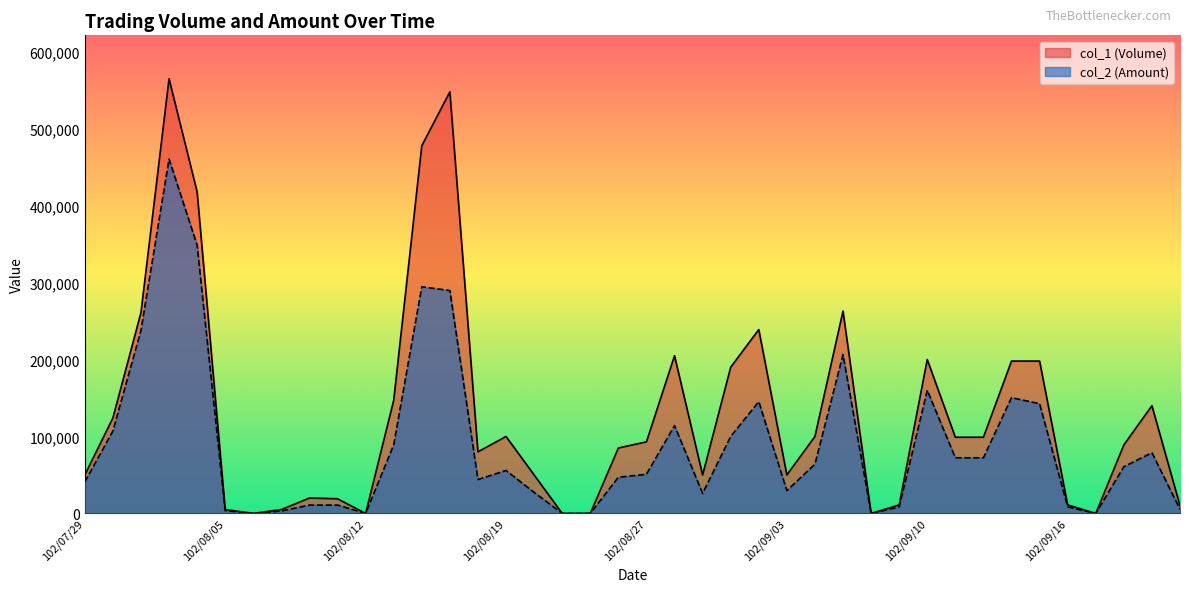

At which category does col_2 (Amount) reach its first local peak?

102/08/01